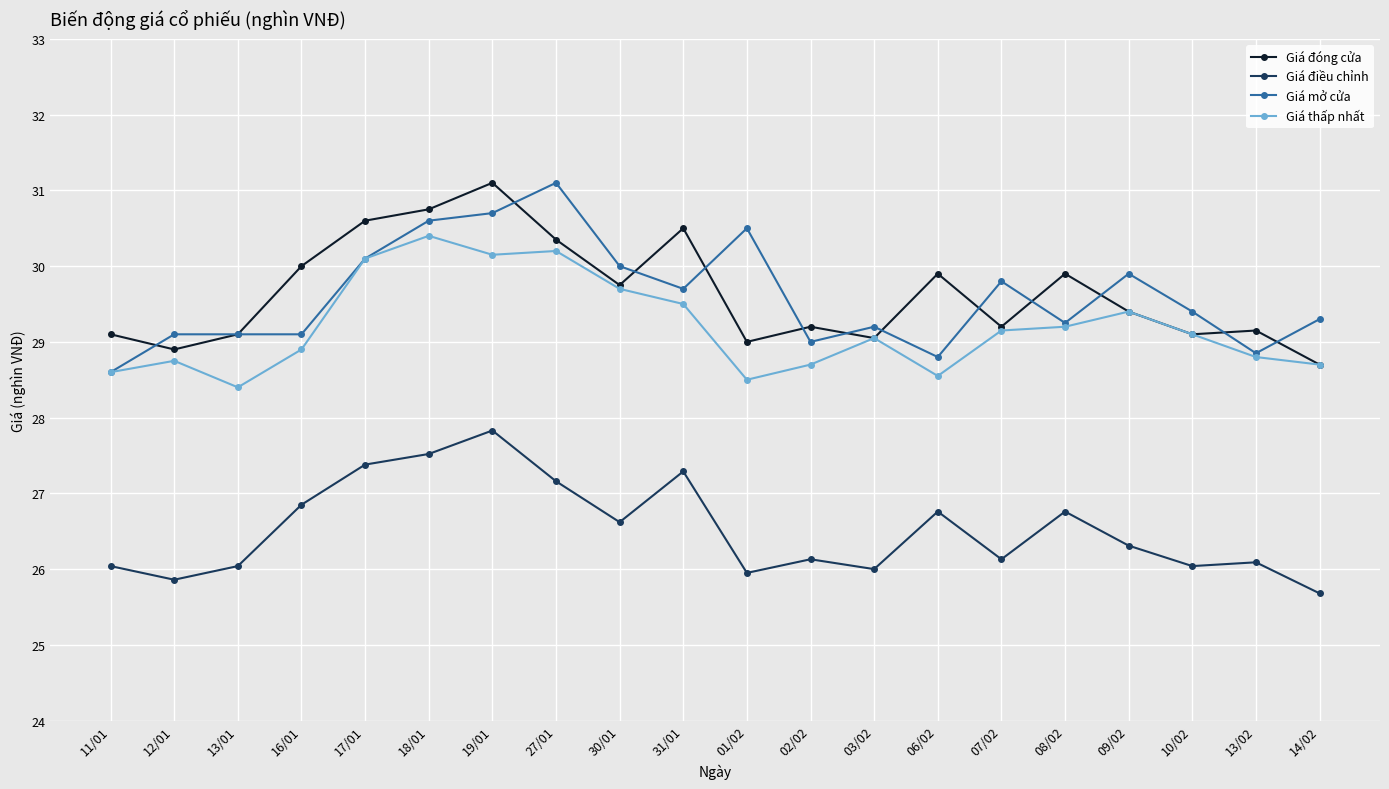

Where is Giá mở cửa nearest to the value 29?

02/02